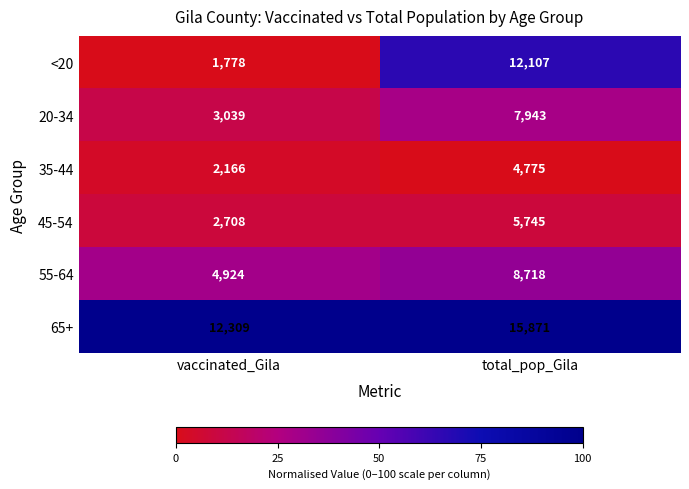

What is the difference between the highest and lowest values at total_pop_Gila?

11096